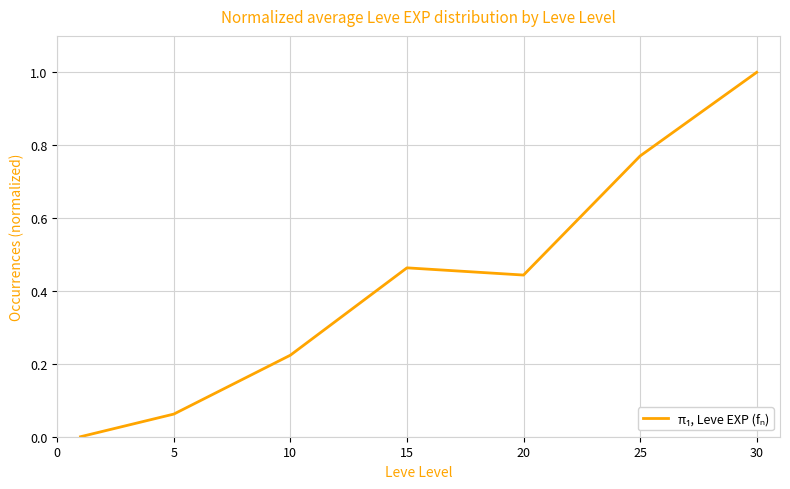

True or false: there are more than 1 points higher than both neighbors.

False